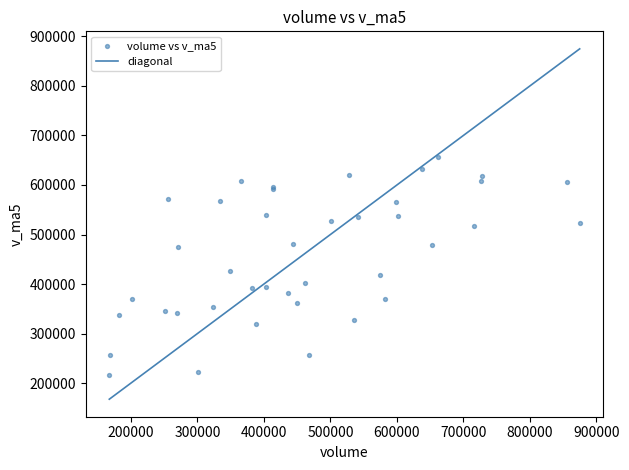

What Y value in the scatter plot is closest to 436224?

426622.9